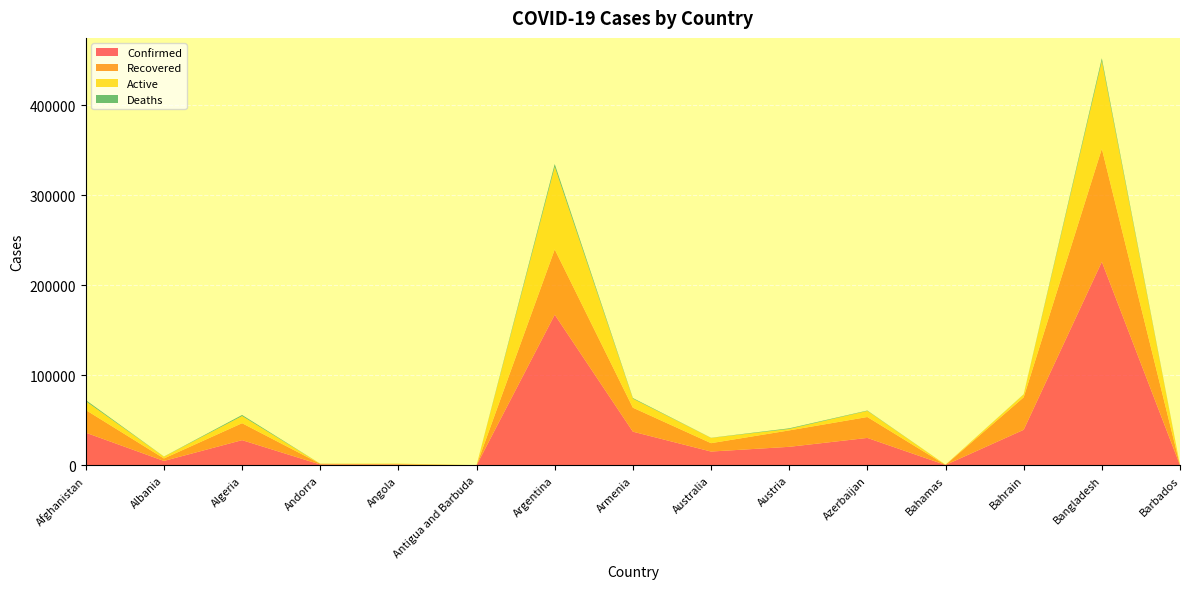

Reading left to right, extract all data points from this chart.

Confirmed: Afghanistan=36263	Albania=4880	Algeria=27973	Andorra=907	Angola=950	Antigua and Barbuda=86	Argentina=167416	Armenia=37390	Australia=15303	Austria=20558	Azerbaijan=30446	Bahamas=382	Bahrain=39482	Bangladesh=226225	Barbados=110
Recovered: Afghanistan=25198	Albania=2745	Algeria=18837	Andorra=803	Angola=242	Antigua and Barbuda=65	Argentina=72575	Armenia=26665	Australia=9311	Austria=18246	Azerbaijan=23242	Bahamas=91	Bahrain=36110	Bangladesh=125683	Barbados=94
Active: Afghanistan=9796	Albania=1991	Algeria=7973	Andorra=52	Angola=667	Antigua and Barbuda=18	Argentina=91782	Armenia=10014	Australia=5825	Austria=1599	Azerbaijan=6781	Bahamas=280	Bahrain=3231	Bangladesh=97577	Barbados=9
Deaths: Afghanistan=1269	Albania=144	Algeria=1163	Andorra=52	Angola=41	Antigua and Barbuda=3	Argentina=3059	Armenia=711	Australia=167	Austria=713	Azerbaijan=423	Bahamas=11	Bahrain=141	Bangladesh=2965	Barbados=7